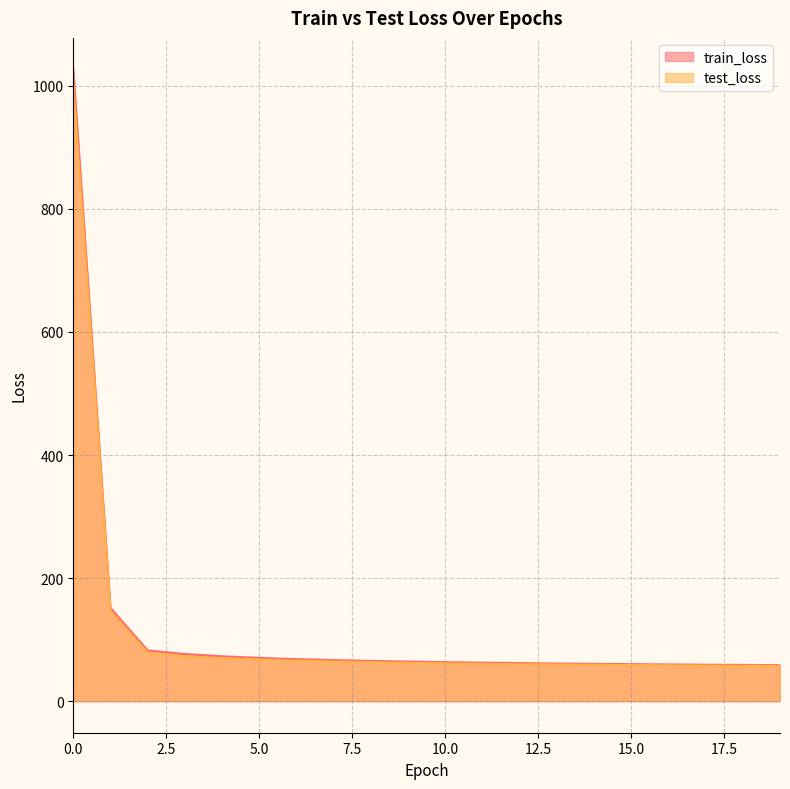

Is the value of train_loss at 14 greater than the value of test_loss at 2?

No